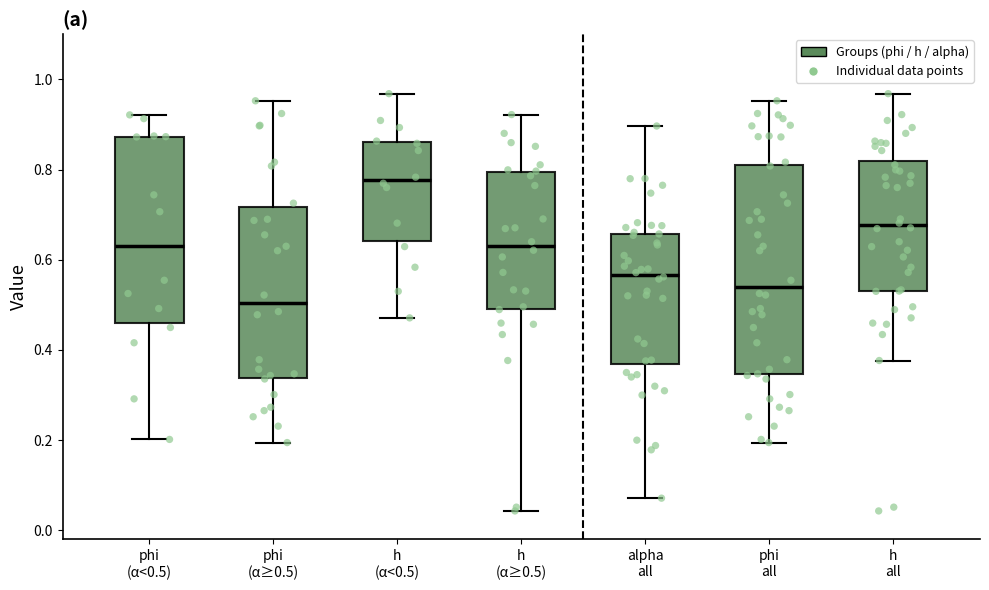

Reading left to right, transcribe this box plot: for each box, give where its median line is, the range the box spans, and where its two whiskers end, as read against the y-axis. The values are not printed on the chart, so give them approximately, as read against the axis.

phi (α<0.5): median 0.64, box 0.46 to 0.88, whiskers 0.20 to 0.92
phi (α≥0.5): median 0.50, box 0.34 to 0.72, whiskers 0.20 to 0.96
h (α<0.5): median 0.78, box 0.64 to 0.86, whiskers 0.48 to 0.96
h (α≥0.5): median 0.64, box 0.50 to 0.80, whiskers 0.04 to 0.92
alpha all: median 0.56, box 0.36 to 0.66, whiskers 0.08 to 0.90
phi all: median 0.54, box 0.34 to 0.80, whiskers 0.20 to 0.96
h all: median 0.68, box 0.54 to 0.82, whiskers 0.38 to 0.96